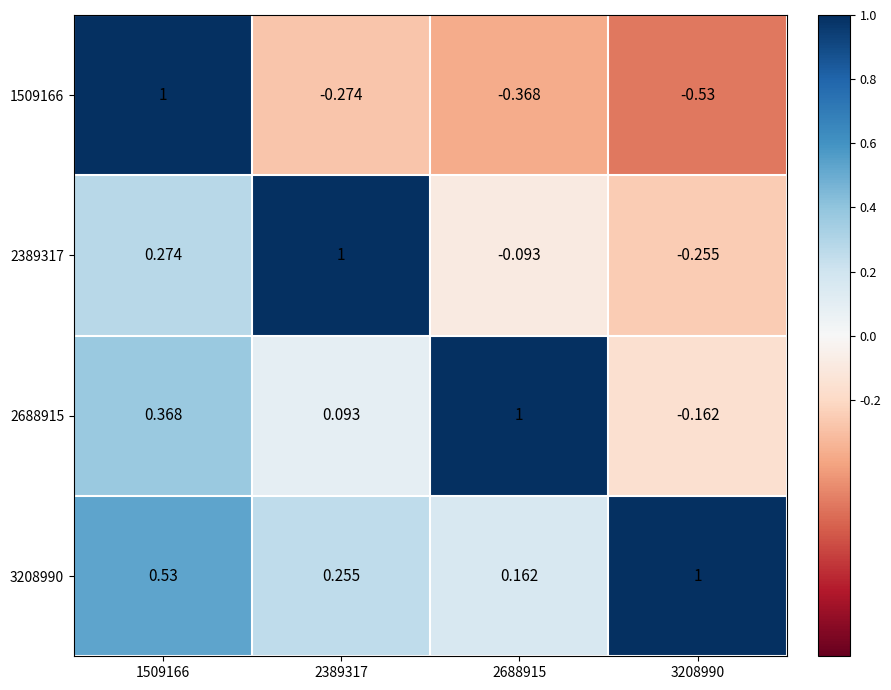

What is the spread (max minus min) of values at 3208990?

1.5